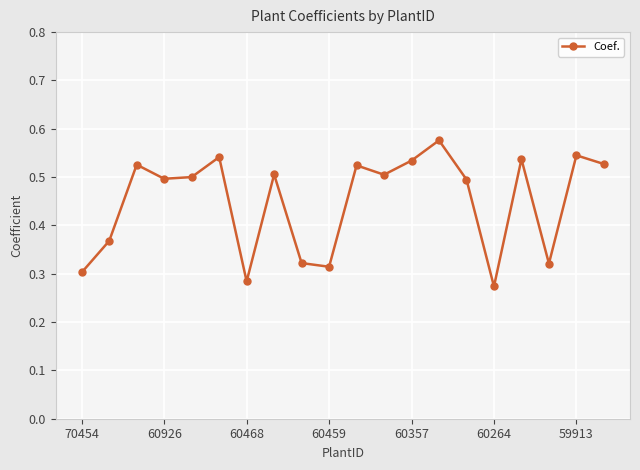

How many points are lower than both their immediate neighbors (excluding endpoints)?

6